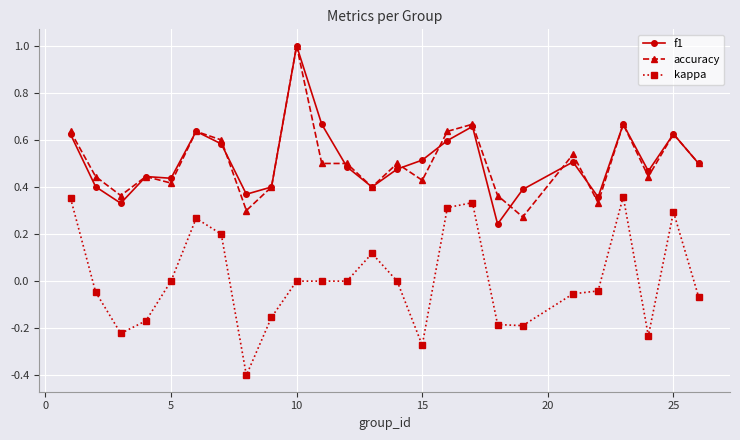

True or false: kappa and accuracy intersect in this chart.

False